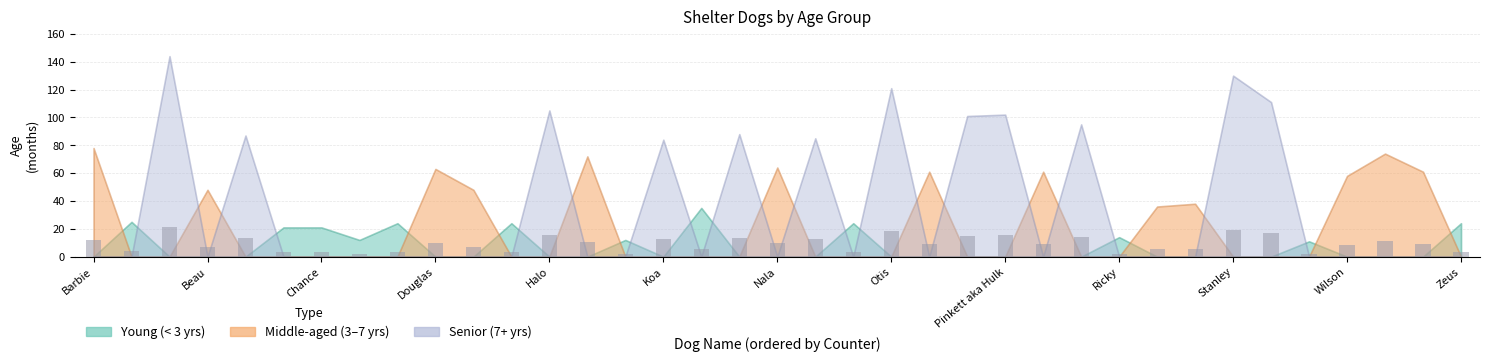

What is the difference between the maximum and second lowest values?

19.8